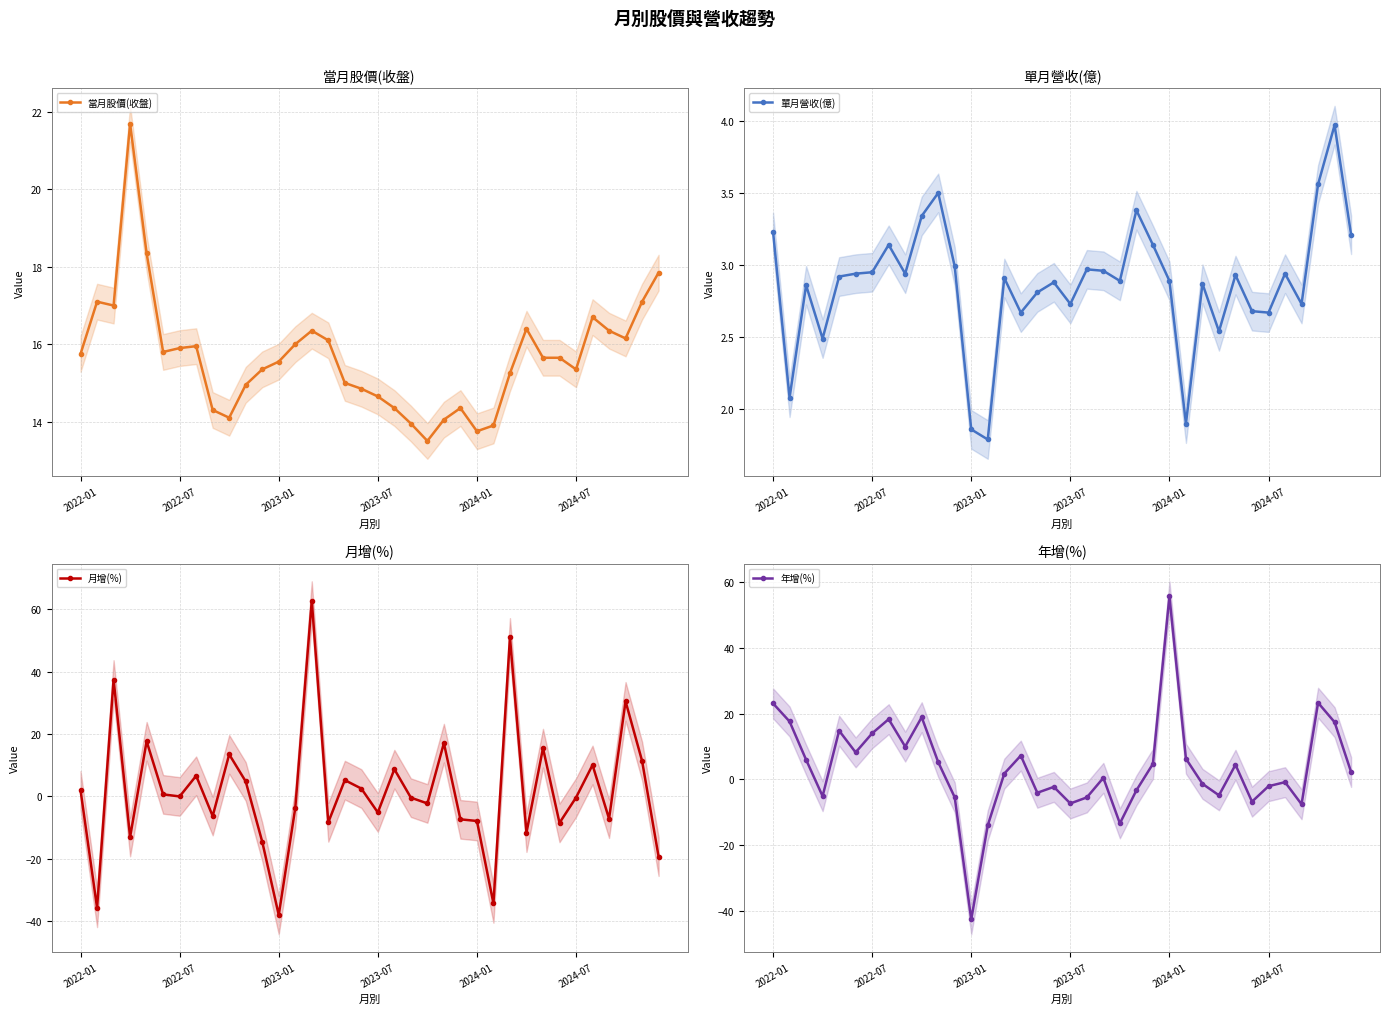

True or false: 當月股價(收盤) has more than 0 points higher than both neighbors.

True